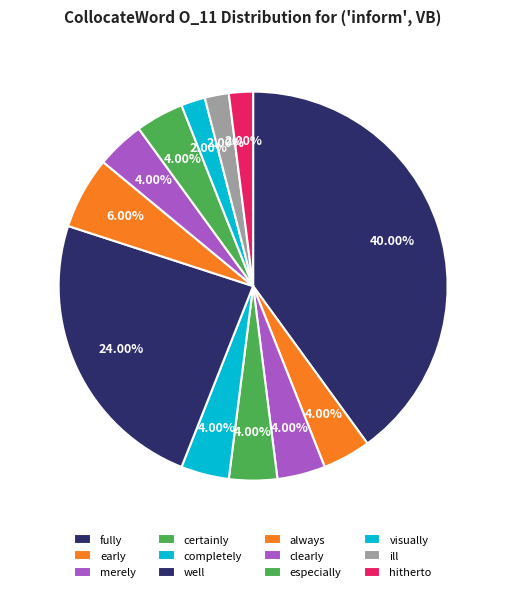

Count the number of slices in the pie.

12